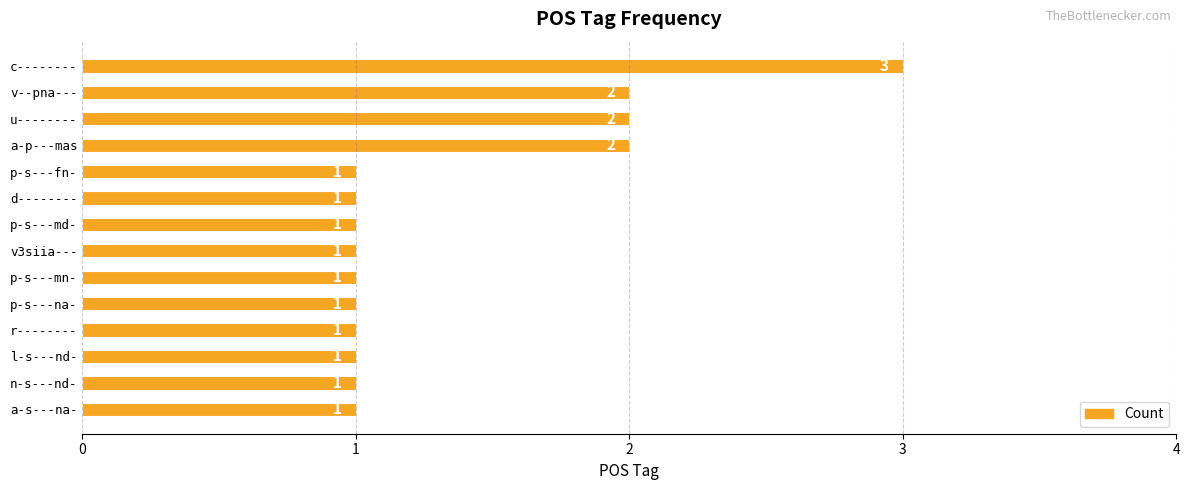

Approximately how many times larger is the value at p-s---mn- compared to a-s---na-?

1.0